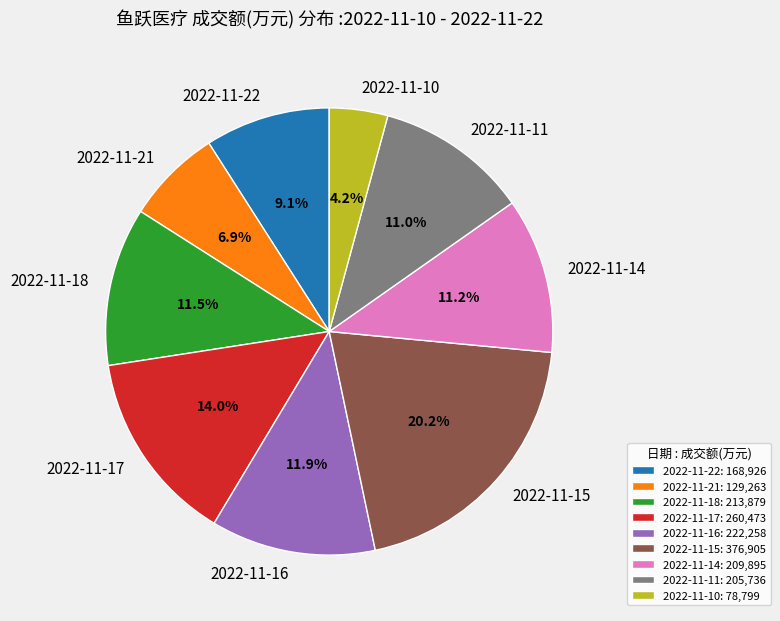

Does any single category account for the majority?

No